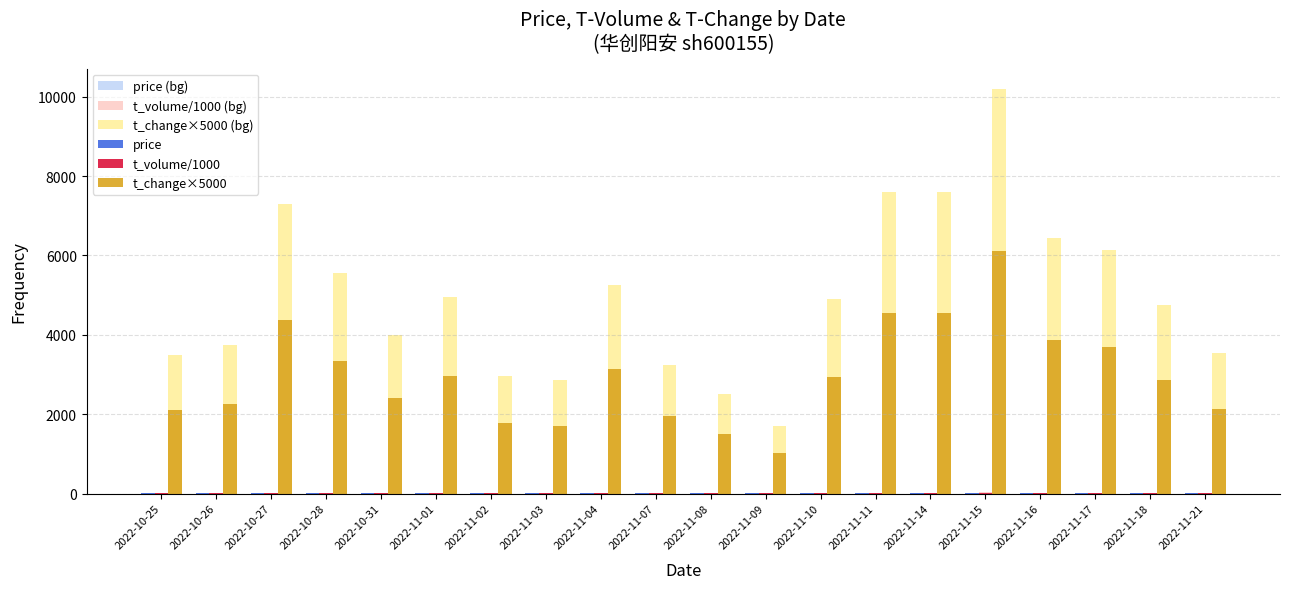

At which category is the sum across all series the highest?

2022-11-15